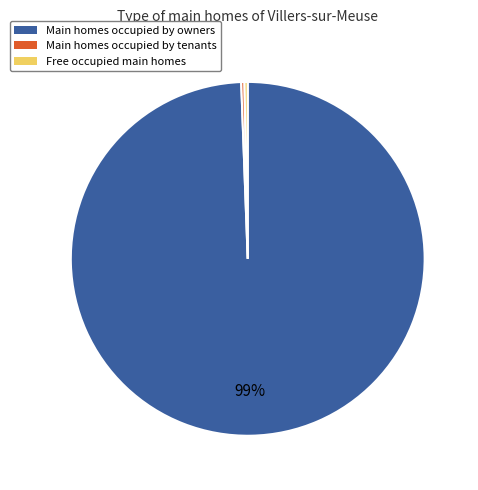

Is the sum of Main homes occupied by owners and Main homes occupied by tenants greater than half?

Yes